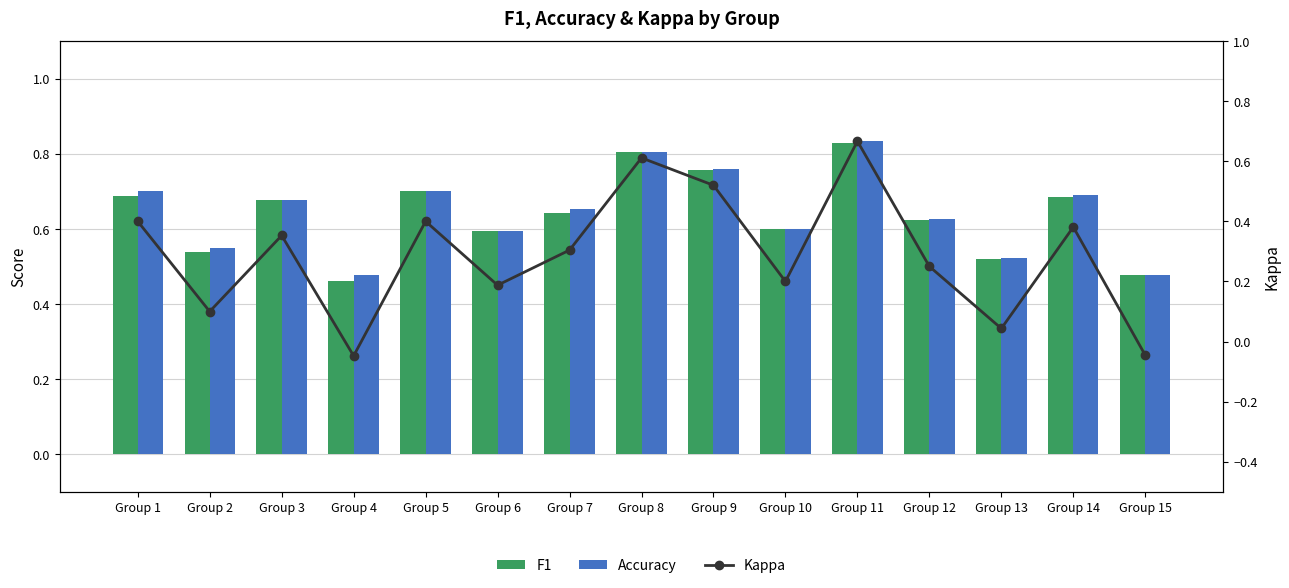

Reading left to right, what are all the values shown in this chart?

F1: 0.7	0.5	0.7	0.5	0.7	0.6	0.6	0.8	0.8	0.6	0.8	0.6	0.5	0.7	0.5
Accuracy: 0.7	0.6	0.7	0.5	0.7	0.6	0.7	0.8	0.8	0.6	0.8	0.6	0.5	0.7	0.5
Kappa: 0.4	0.1	0.4	-0.0	0.4	0.2	0.3	0.6	0.5	0.2	0.7	0.2	0.0	0.4	-0.0